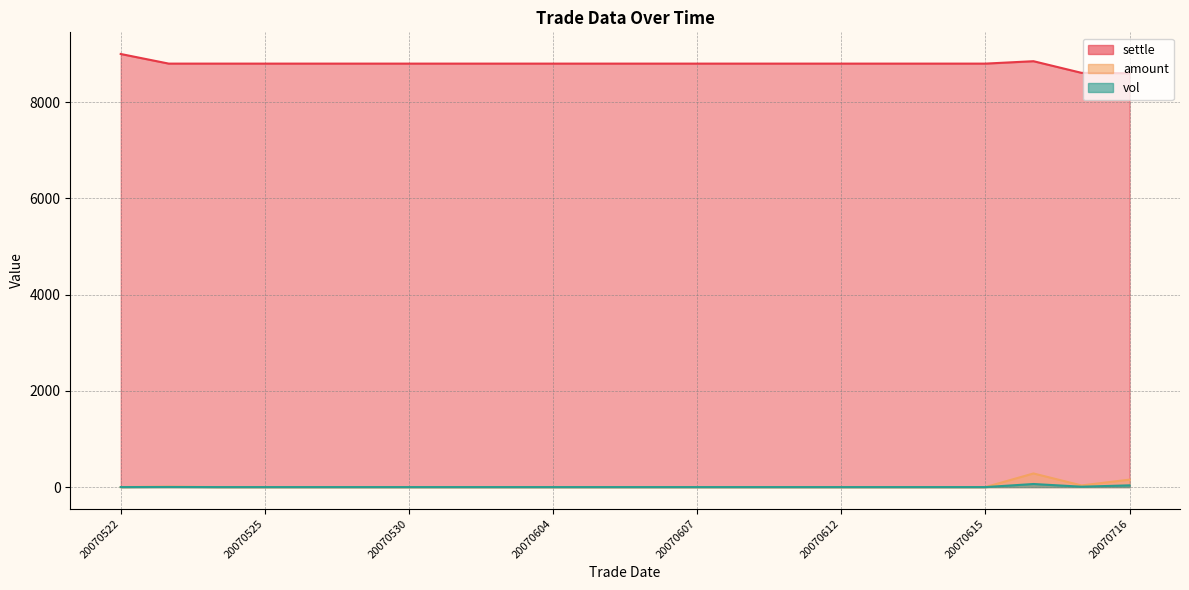

True or false: settle has more than 2 points higher than both neighbors.

False